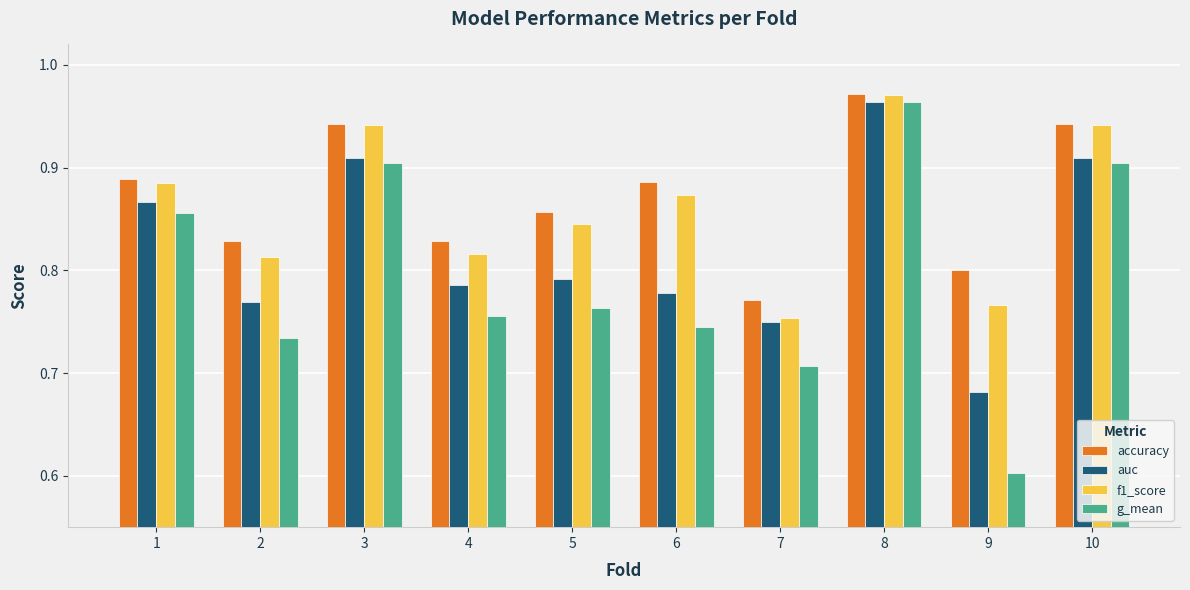

What is the difference between the second highest and minimum values in the f1_score series?

0.2